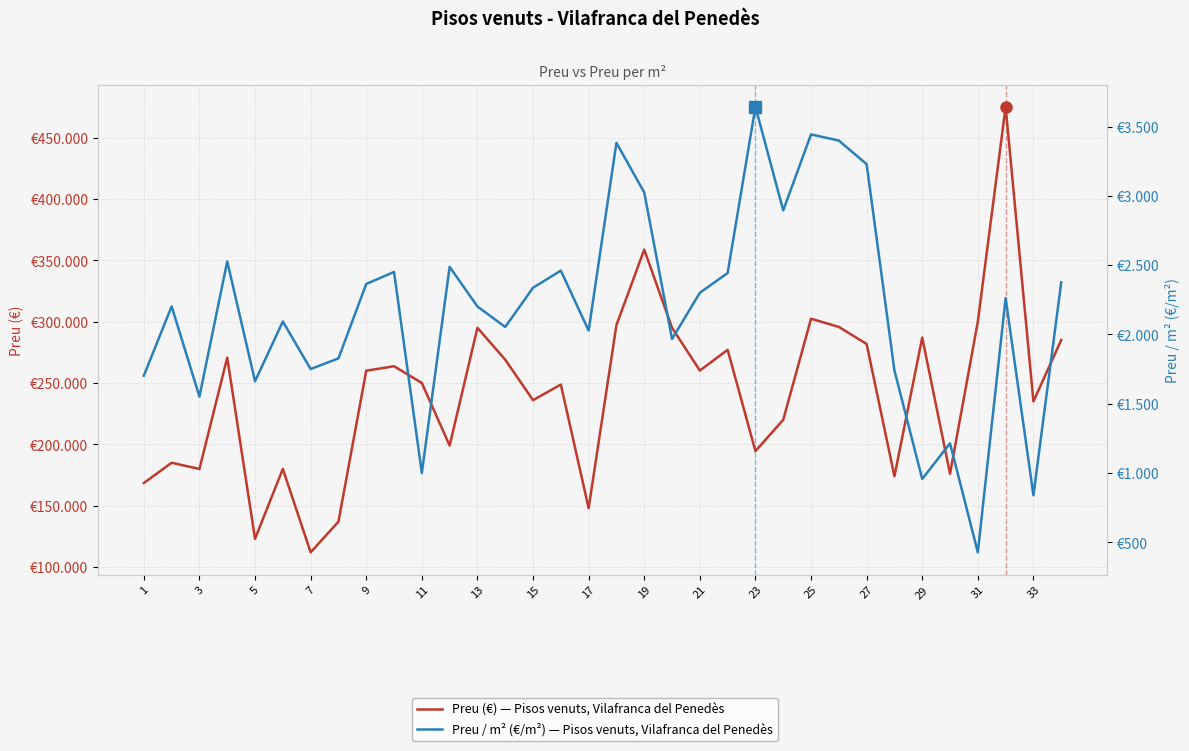

True or false: Preu (€) - Pisos venuts Vilafranca del Penedès and Preu / m² (€/m²) - Pisos venuts Vilafranca del Penedès cross at least once.

False